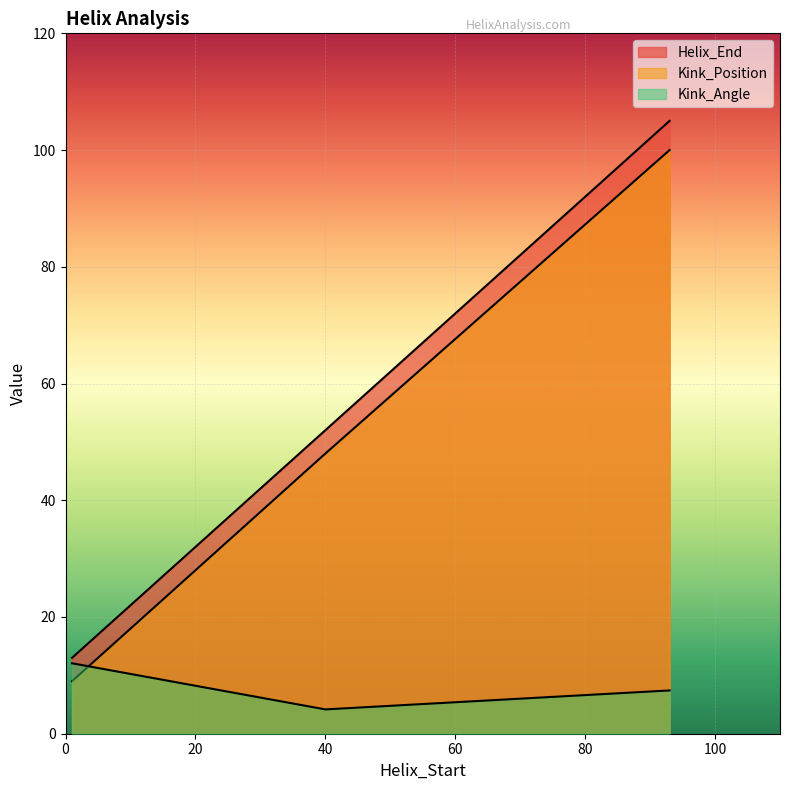

Does the chart display data point markers on the line(s)?

No